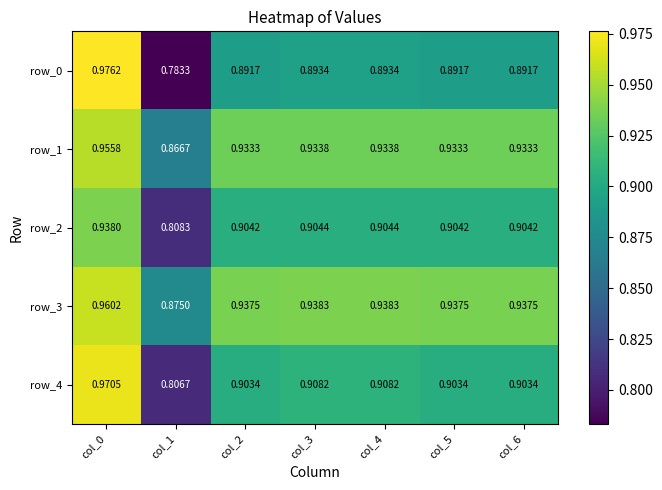

Is the value of row_4 at col_3 greater than the value of row_1 at col_1?

Yes